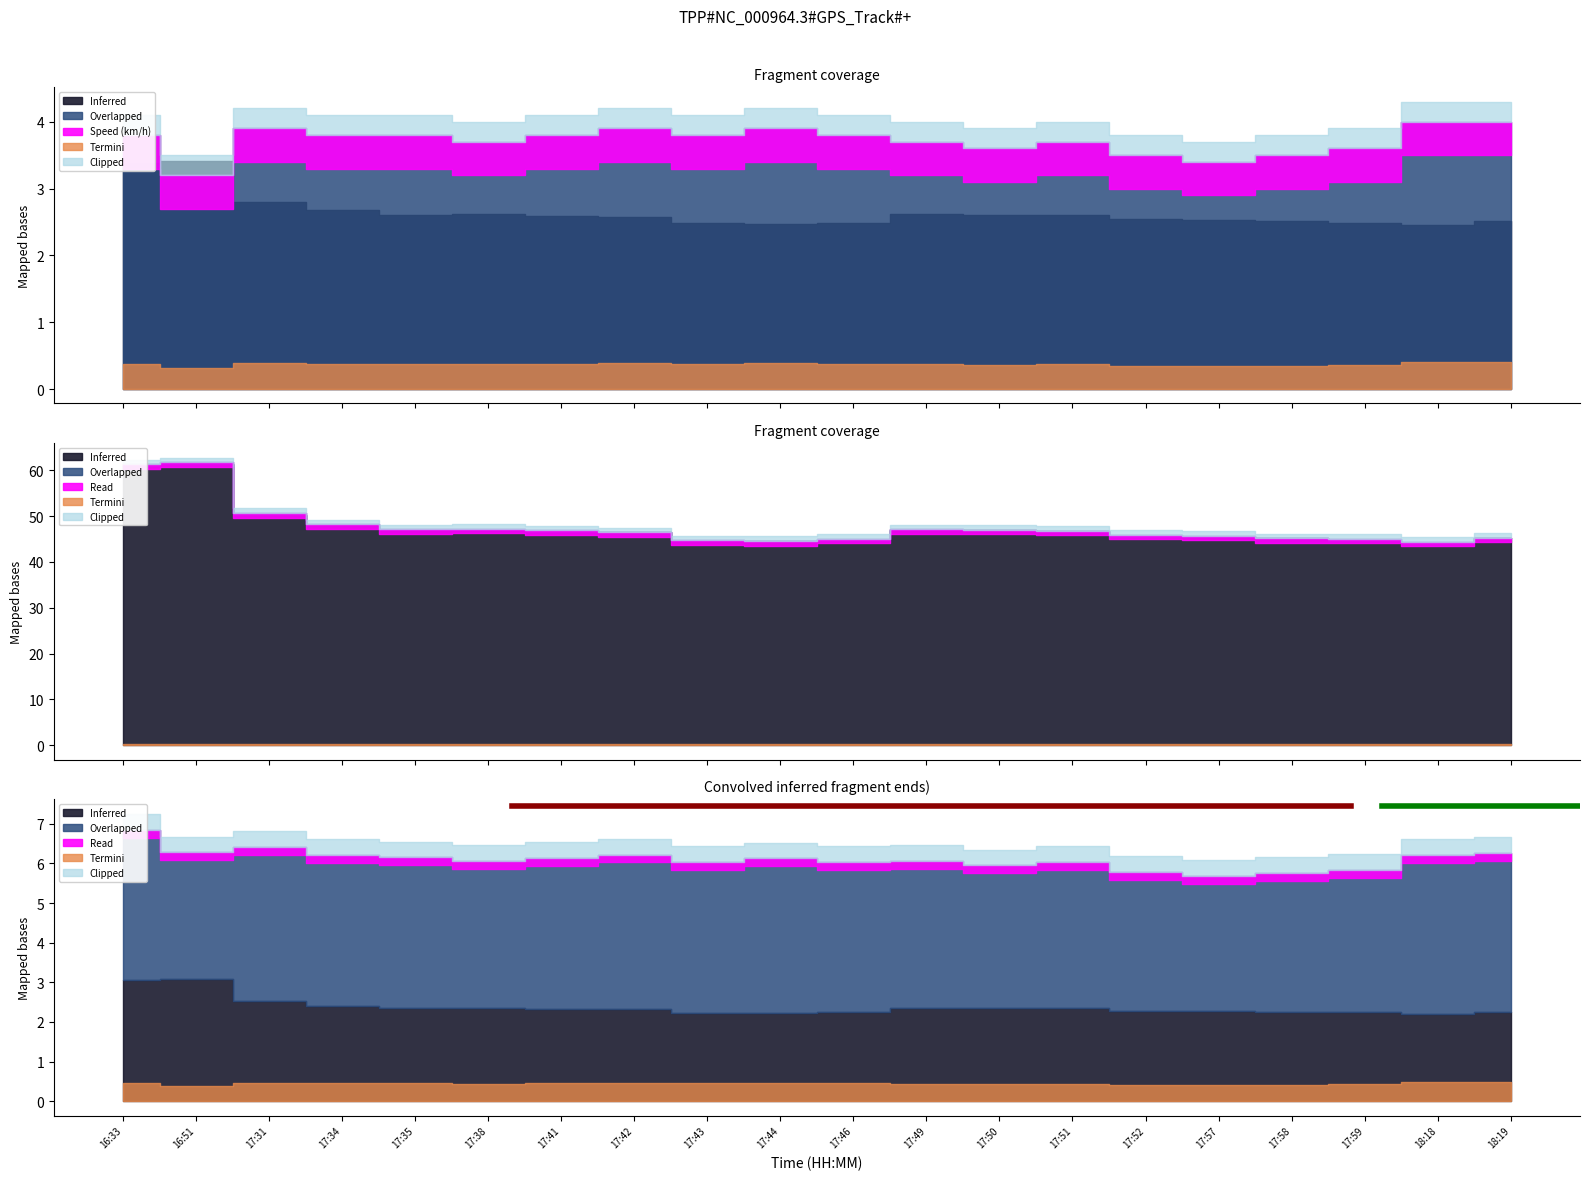

What is the label of the 20th point from the right?

16:33